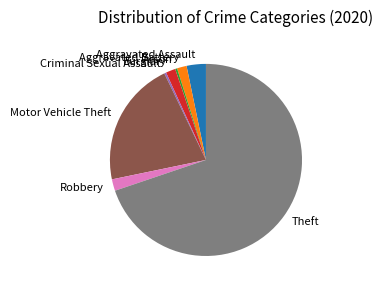

Which category has the biggest portion of the pie?

Theft